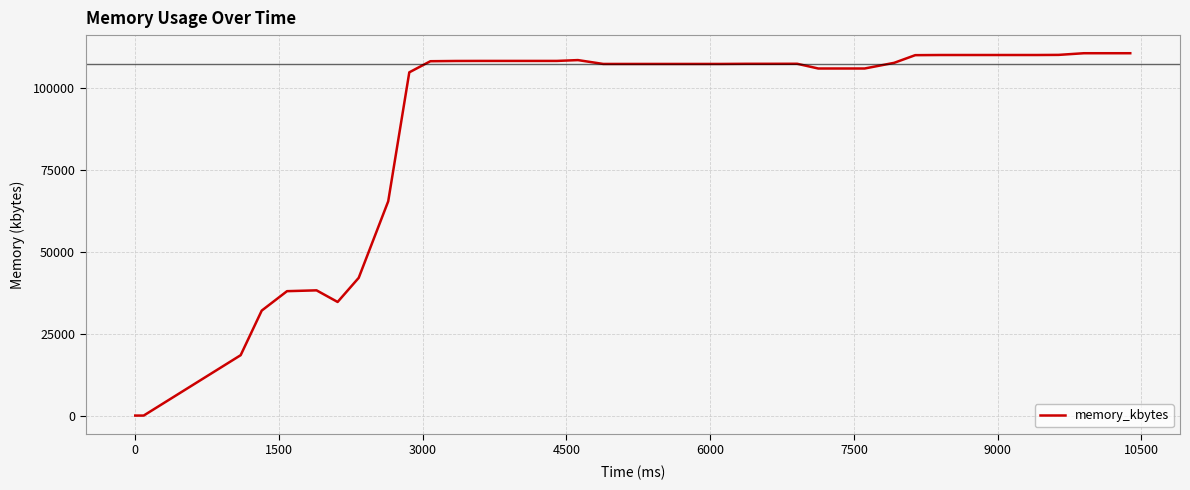

What is the maximum value shown in the chart?

110764